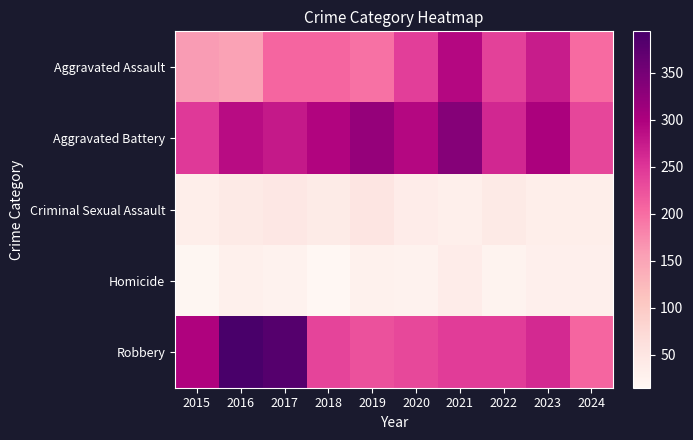

Reading left to right, what are all the values shown in this chart?

Aggravated Assault: 2015=160	2016=154	2017=207	2018=206	2019=197	2020=242	2021=292	2022=239	2023=273	2024=203
Aggravated Battery: 2015=246	2016=288	2017=277	2018=296	2019=321	2020=293	2021=336	2022=263	2023=301	2024=235
Criminal Sexual Assault: 2015=34	2016=43	2017=47	2018=40	2019=51	2020=36	2021=32	2022=42	2023=34	2024=34
Homicide: 2015=17	2016=29	2017=24	2018=15	2019=27	2020=24	2021=37	2022=23	2023=31	2024=31
Robbery: 2015=297	2016=394	2017=381	2018=237	2019=224	2020=233	2021=244	2022=243	2023=262	2024=207